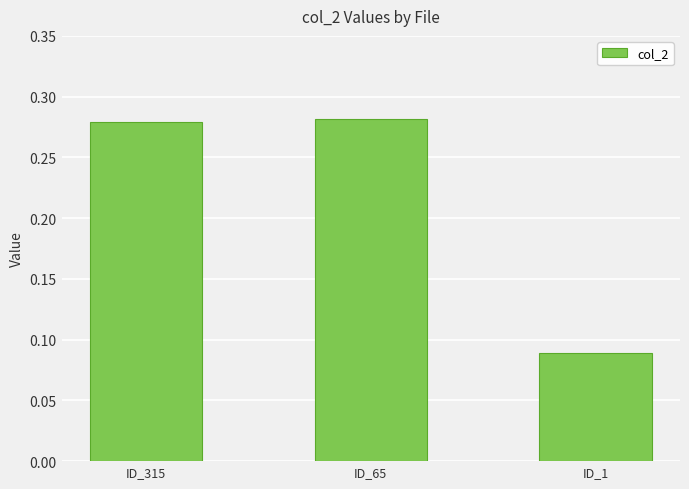

What is the sum of the values at ID_1 and ID_315?

0.4